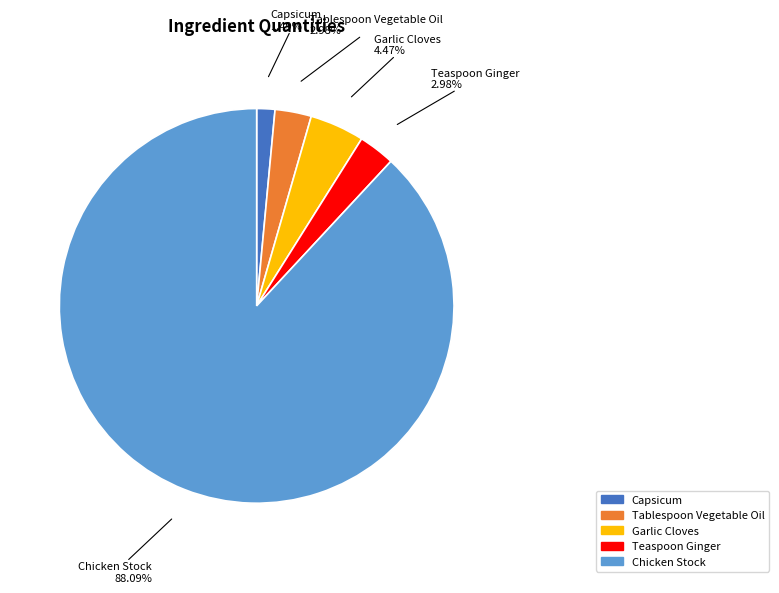

Is it true that Capsicum is 11% of the pie?

False